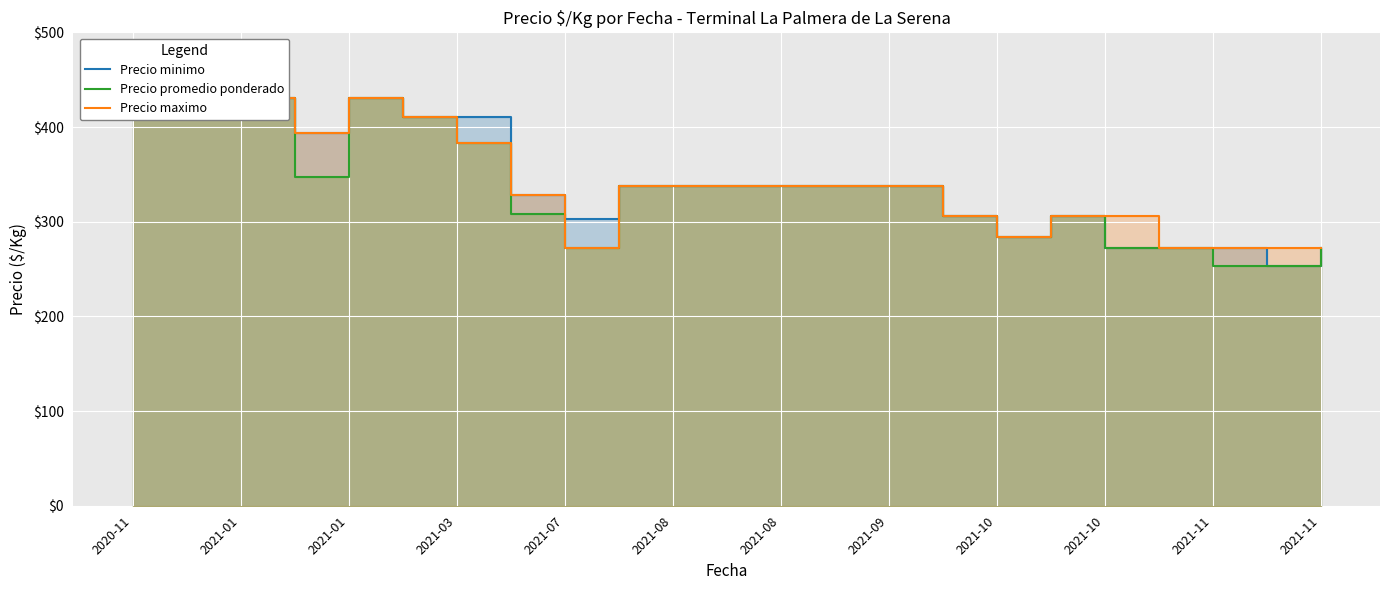

How many data points in Precio minimo are less than 338?

10